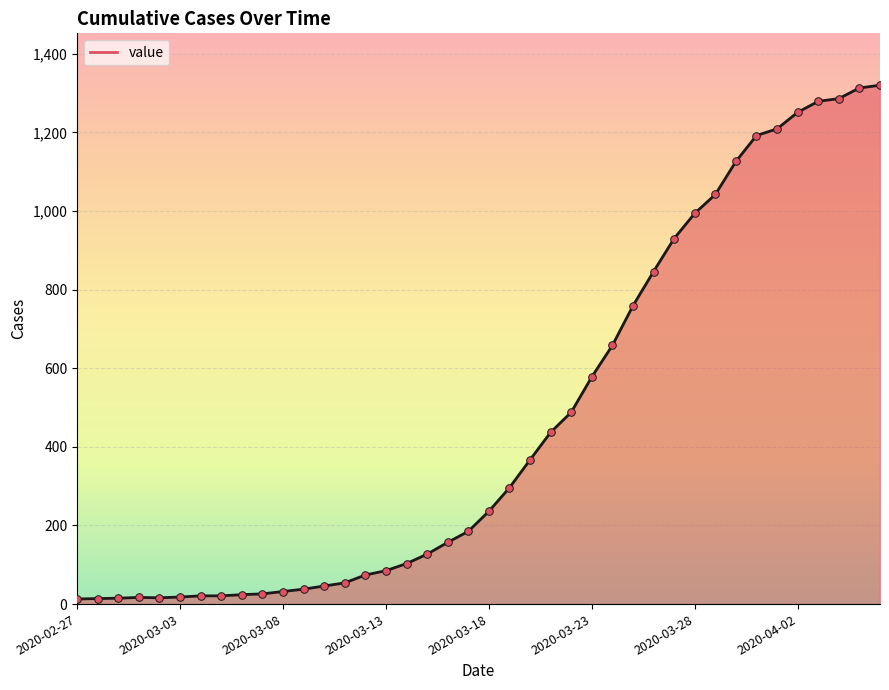

What is the maximum value shown in the chart?

1320